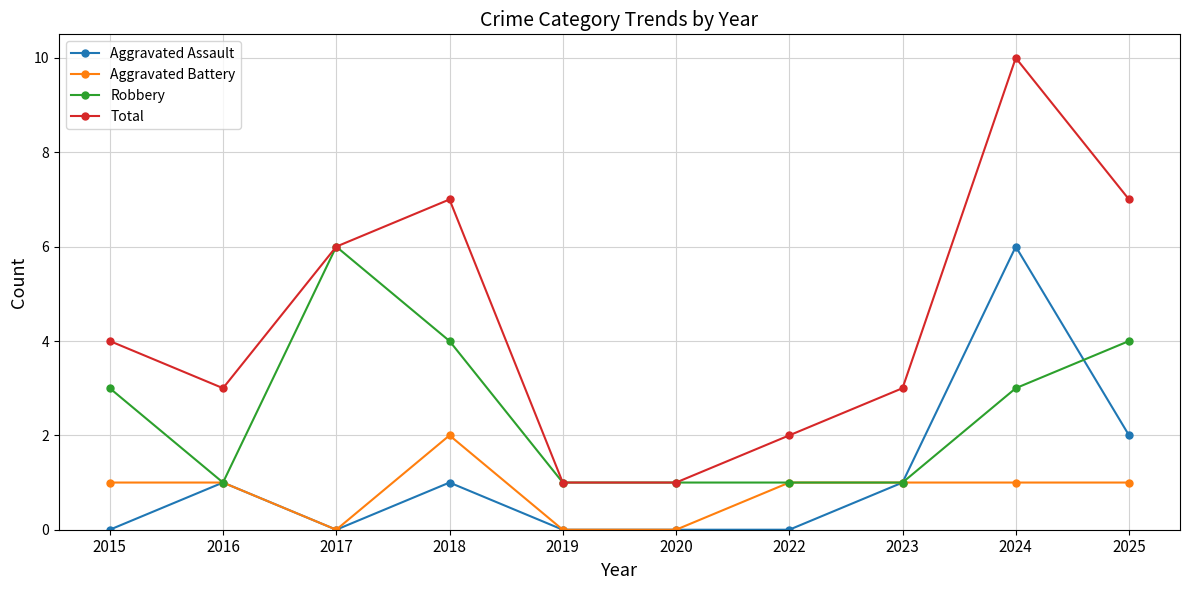

At how many categories does at least one series exceed 8?

1